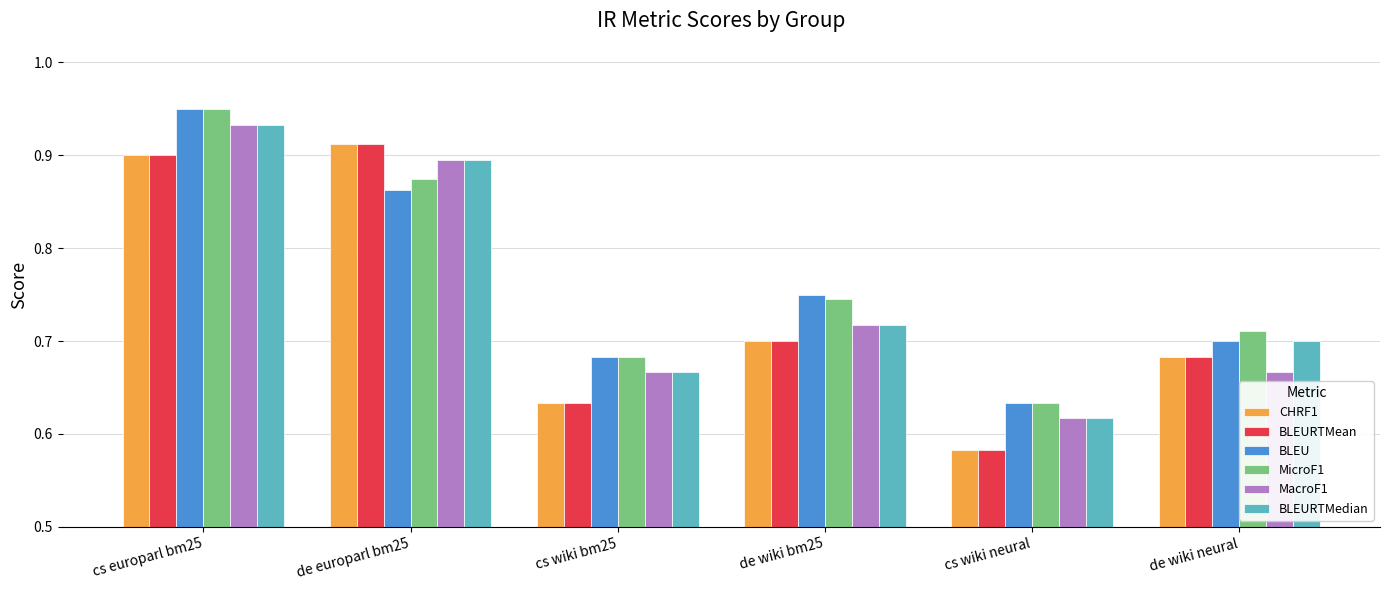

How many MacroF1 values are between 0 and 1?

6